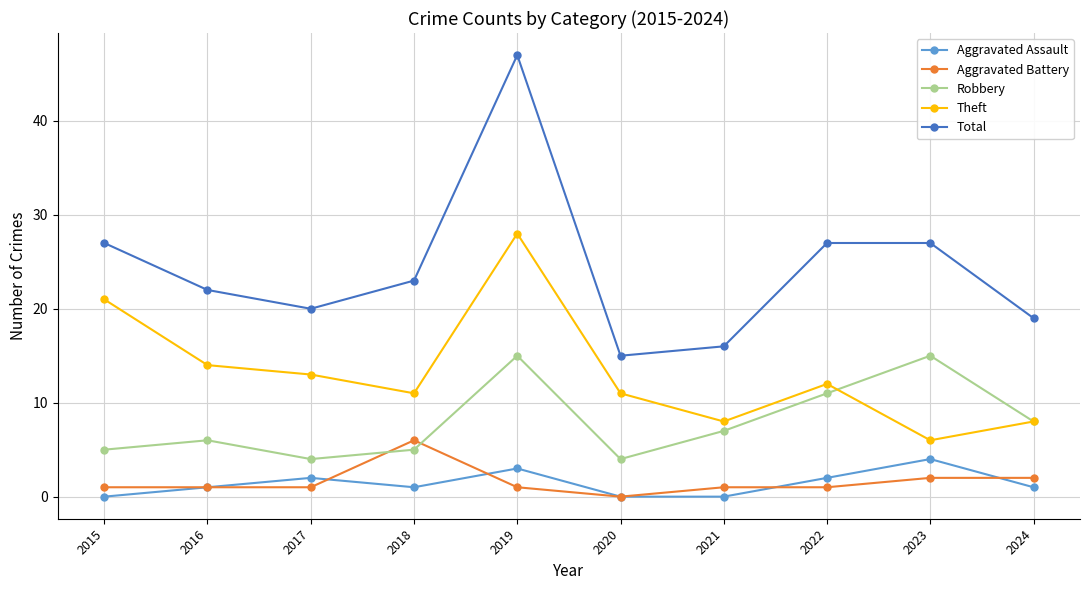

Reading left to right, what are all the values shown in this chart?

Aggravated Assault: 2015=0	2016=1	2017=2	2018=1	2019=3	2020=0	2021=0	2022=2	2023=4	2024=1
Aggravated Battery: 2015=1	2016=1	2017=1	2018=6	2019=1	2020=0	2021=1	2022=1	2023=2	2024=2
Robbery: 2015=5	2016=6	2017=4	2018=5	2019=15	2020=4	2021=7	2022=11	2023=15	2024=8
Theft: 2015=21	2016=14	2017=13	2018=11	2019=28	2020=11	2021=8	2022=12	2023=6	2024=8
Total: 2015=27	2016=22	2017=20	2018=23	2019=47	2020=15	2021=16	2022=27	2023=27	2024=19